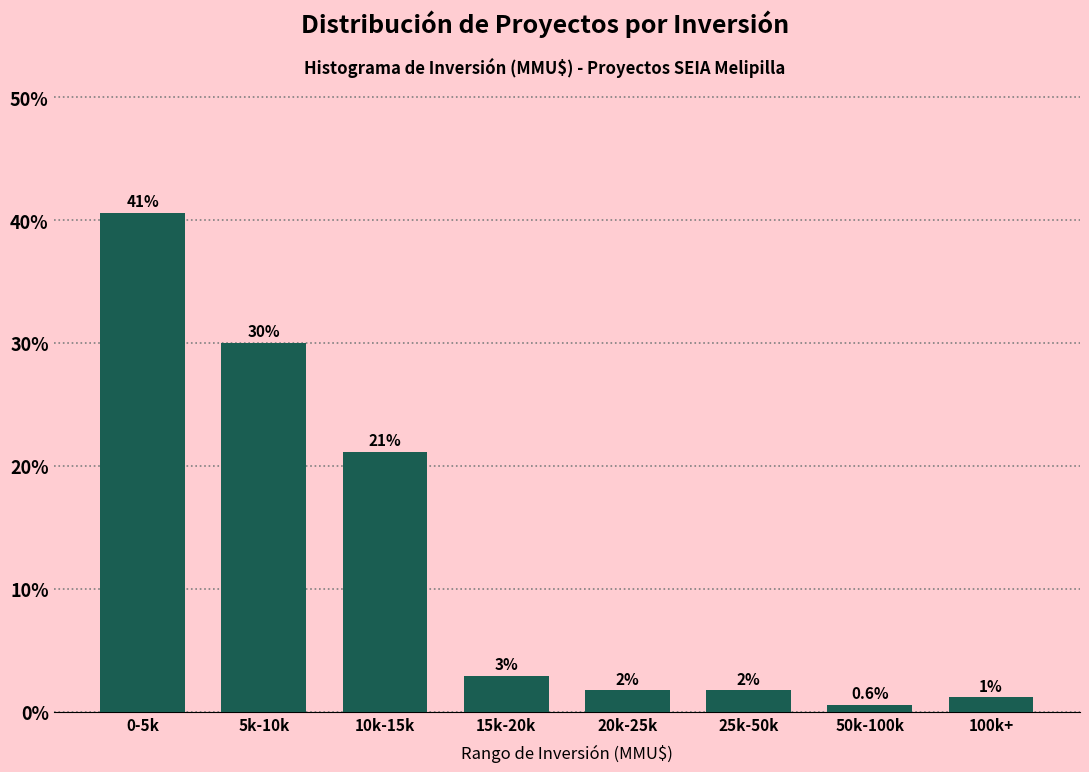

Are the bars horizontal?

No